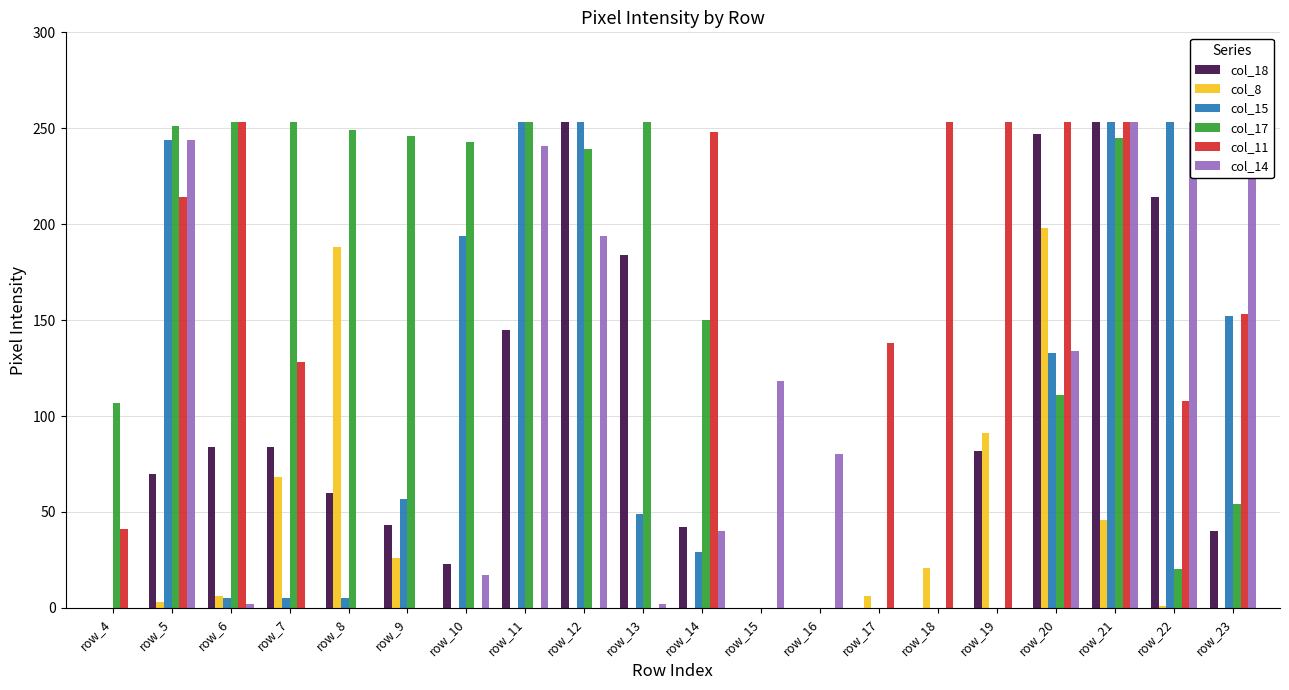

Rank the series by their maximum value, from highest to lowest.

col_18, col_15, col_17, col_11, col_14, col_8